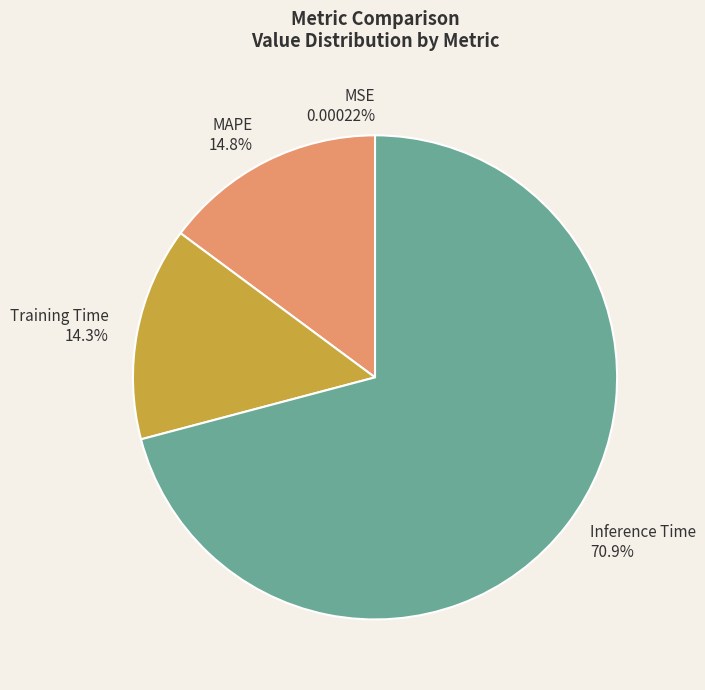

Does any single category account for the majority?

Yes